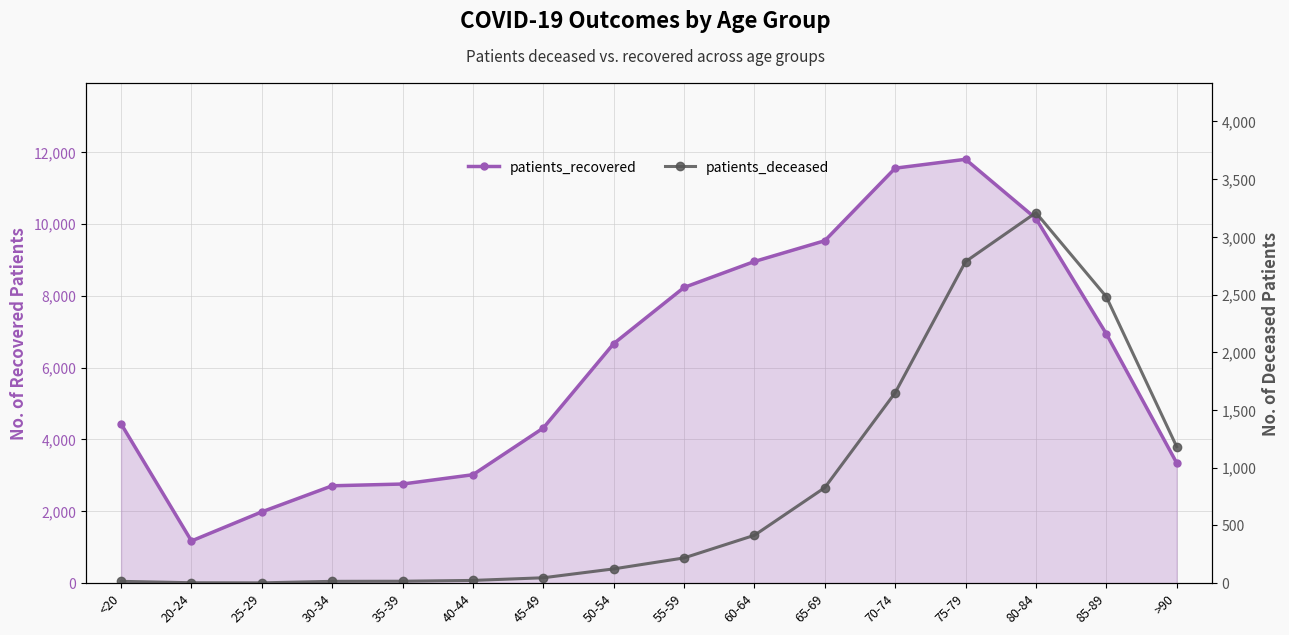

How many lines are shown in the chart?

2